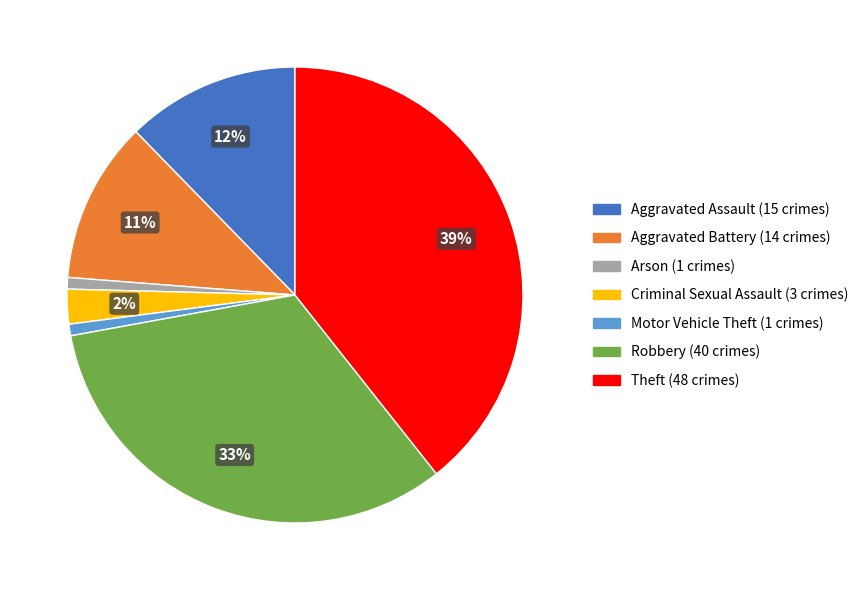

Which has a higher value, Criminal Sexual Assault or Theft?

Theft